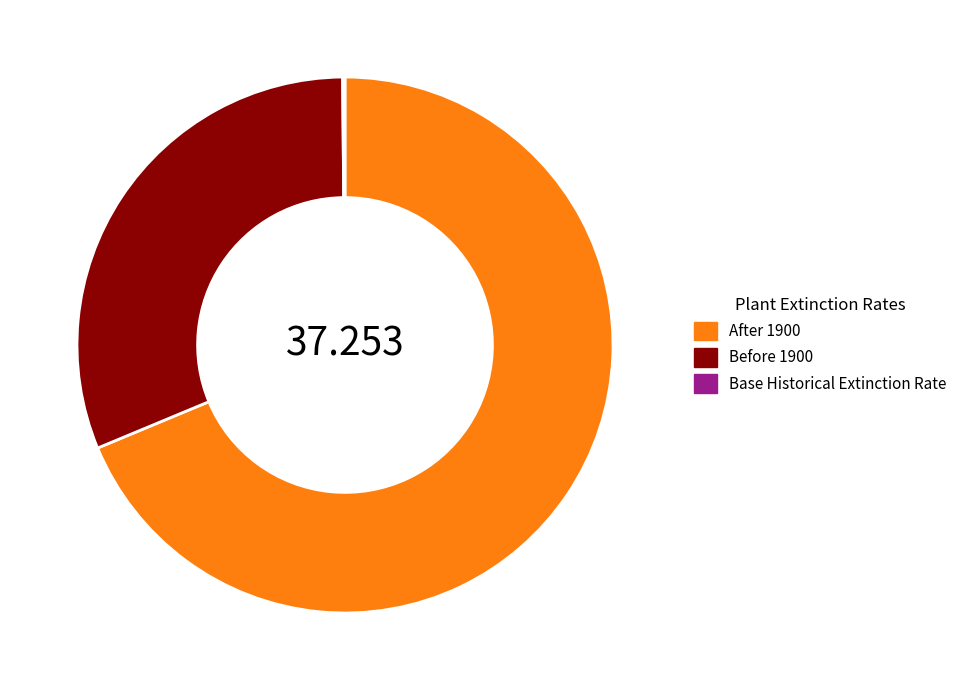

Does After 1900 account for over 50% of the chart?

Yes